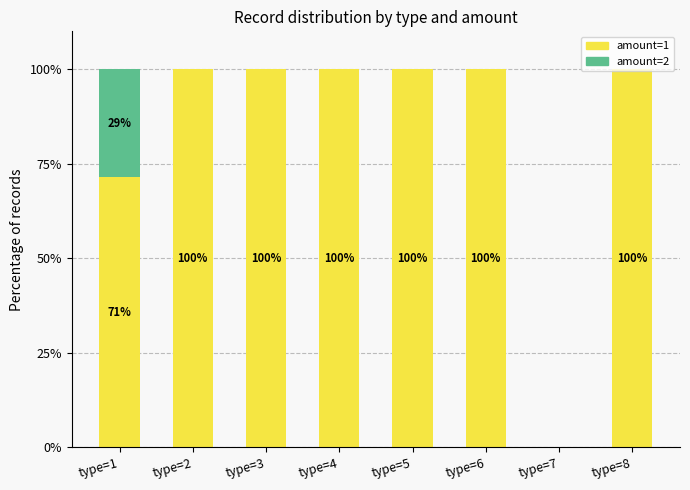

What is the sum of the amount=1 values at type=7 and type=5?

100.0